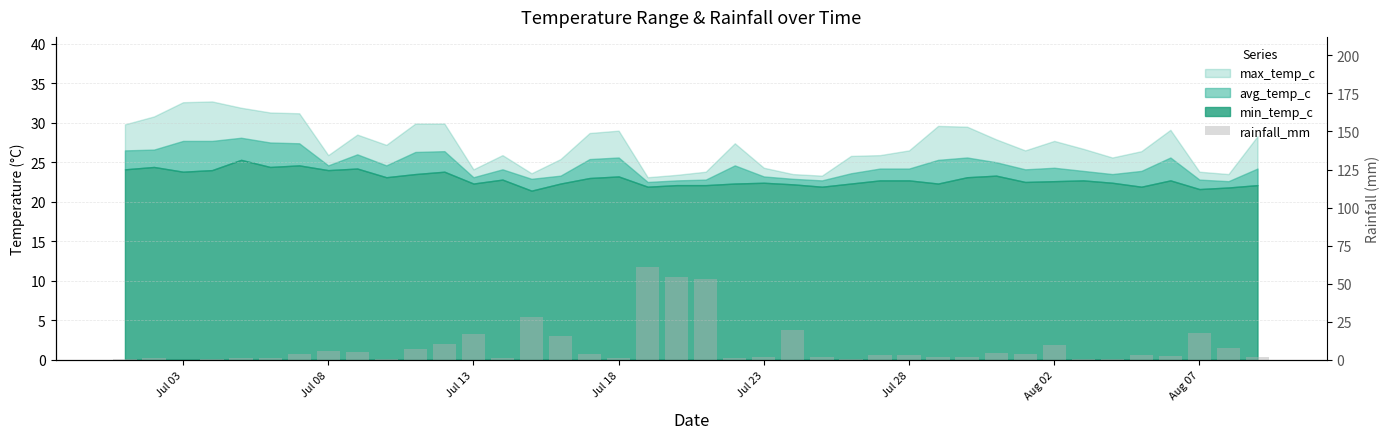

How many bars are there in total?

40